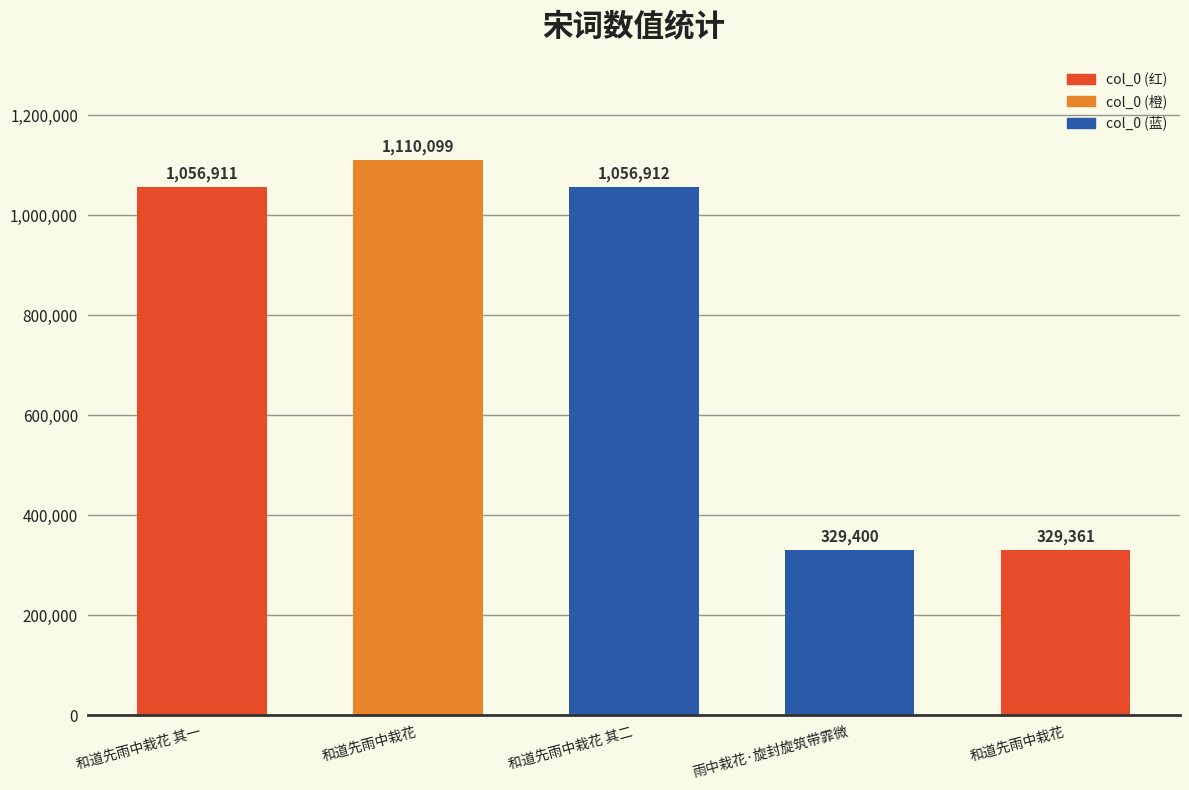

How many bars are there in total?

5